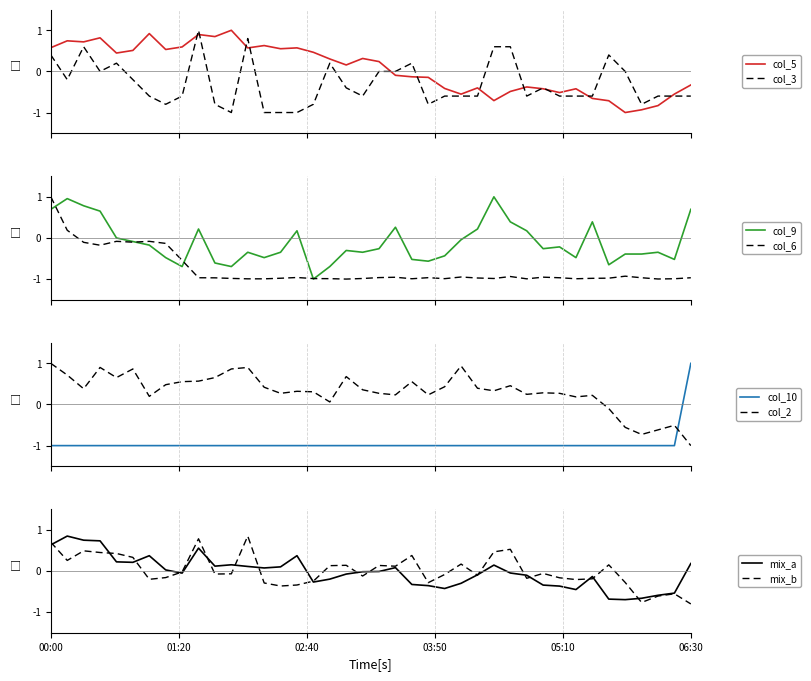

True or false: col_10 and col_2 intersect in this chart.

True